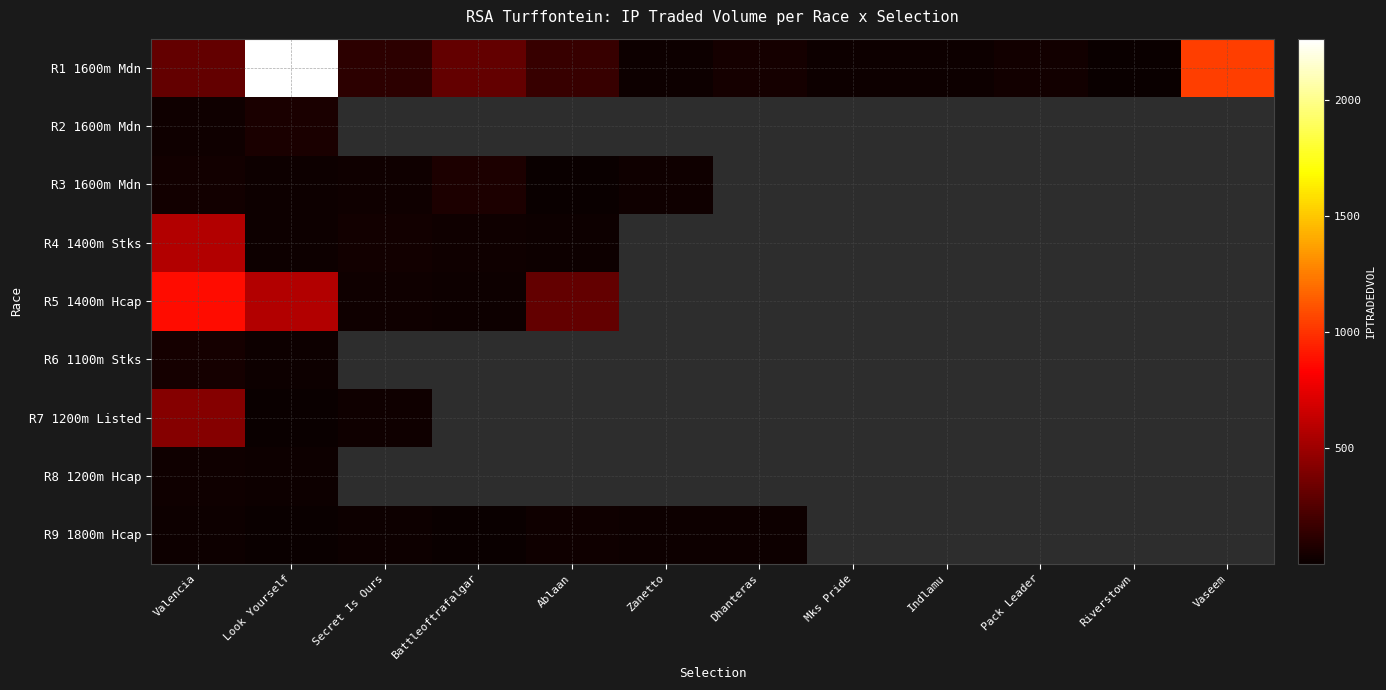

What value does the R3 1600m Mdn series have at Secret Is Ours?

21.8